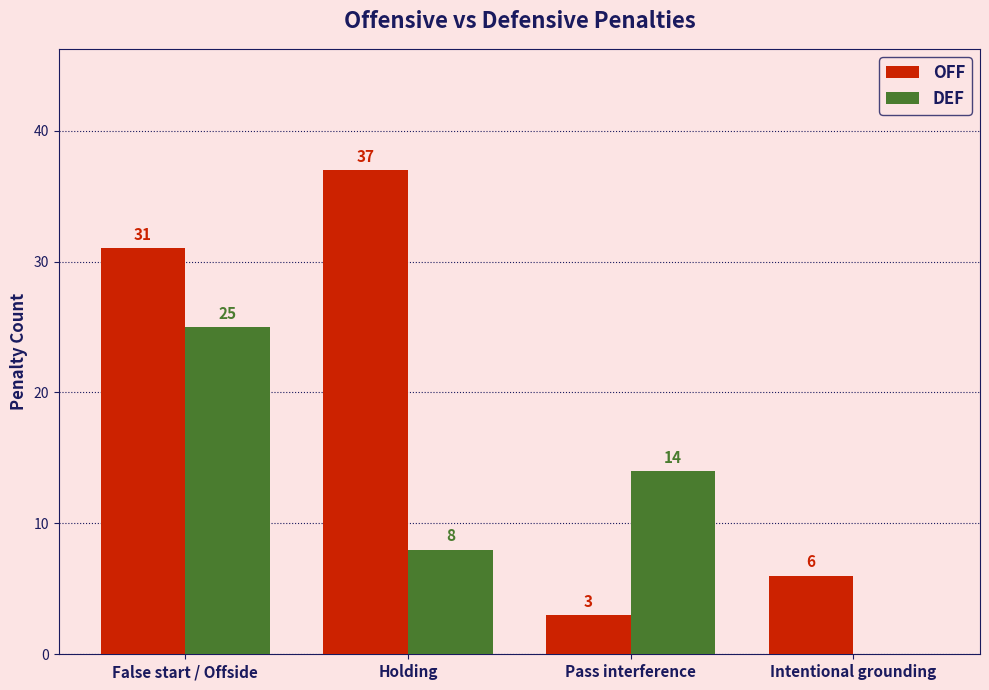

Which series has the largest range (max minus min)?

OFF